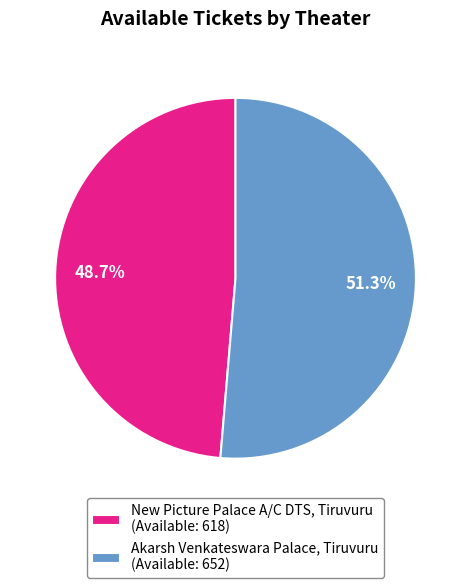

True or false: New Picture Palace A/C DTS, Tiruvuru accounts for 58% of the total.

False